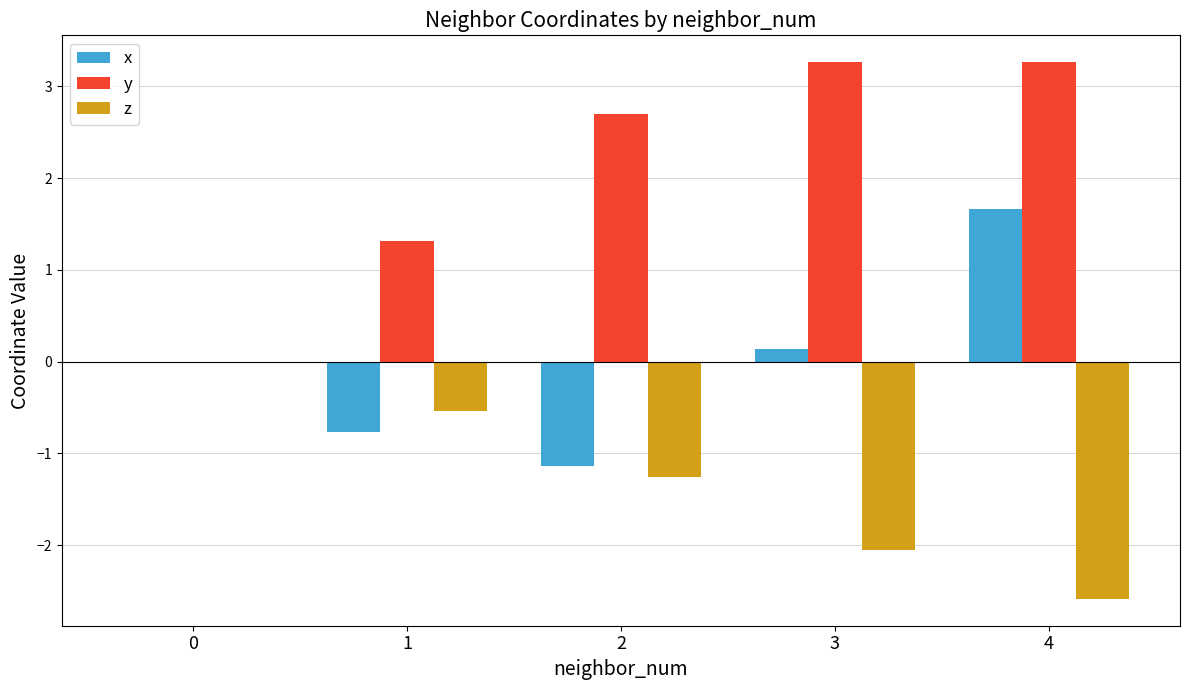

Between 0 and 2, which series saw the biggest shift?

y